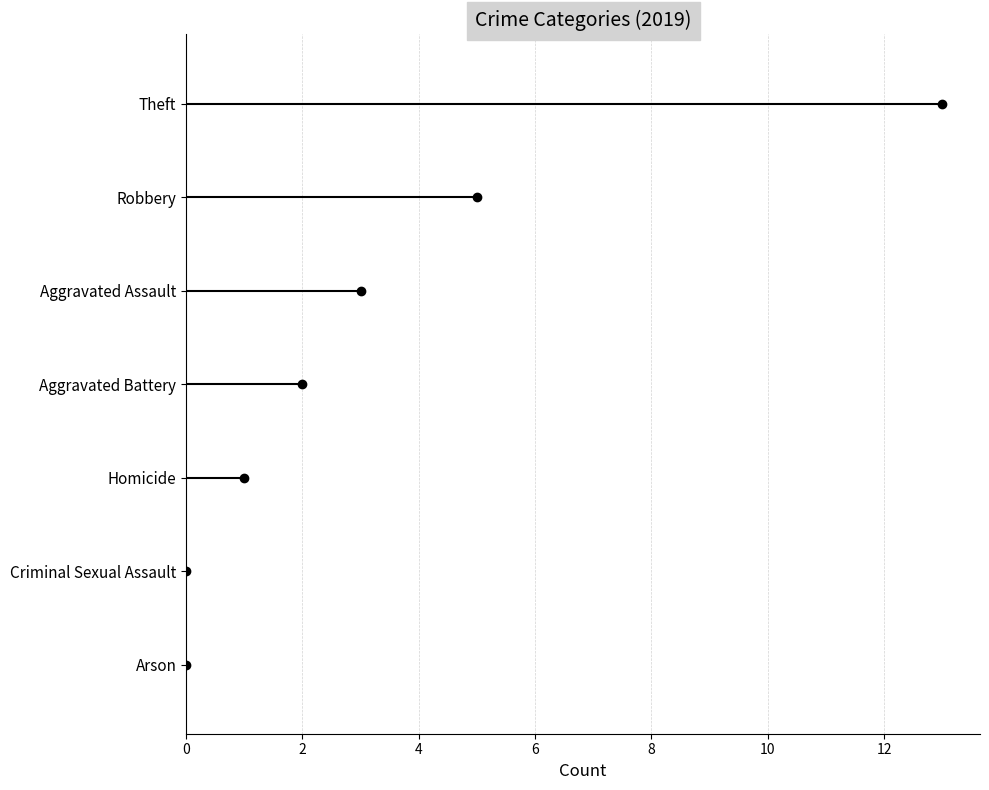

Reading top to bottom, list all the values displayed in this chart.

Theft=13	Robbery=5	Aggravated Assault=3	Aggravated Battery=2	Homicide=1	Criminal Sexual Assault=0	Arson=0